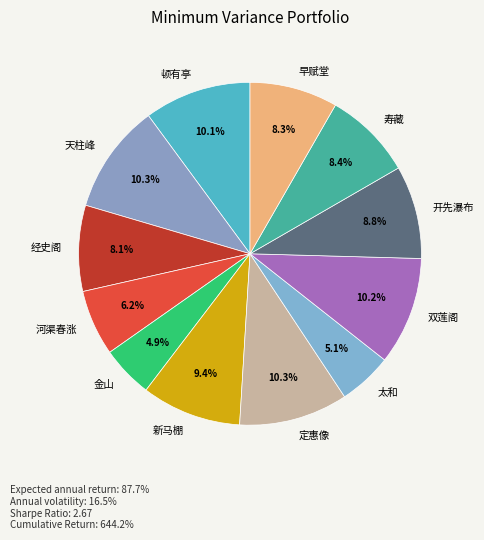

To the nearest percent, what is the average slice percentage?

8%